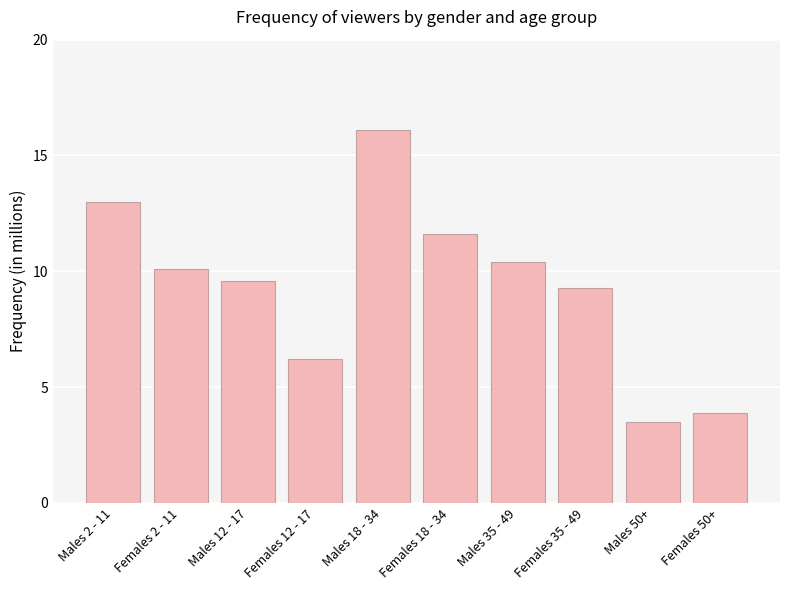

At which label does the data first exceed 10?

Males 2 - 11